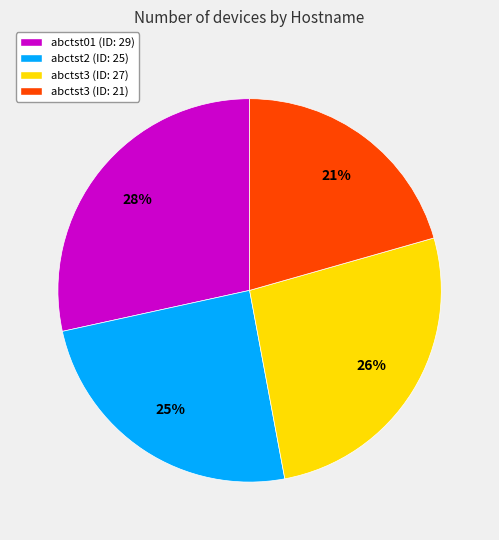

Is there any slice that represents more than half of the pie?

No